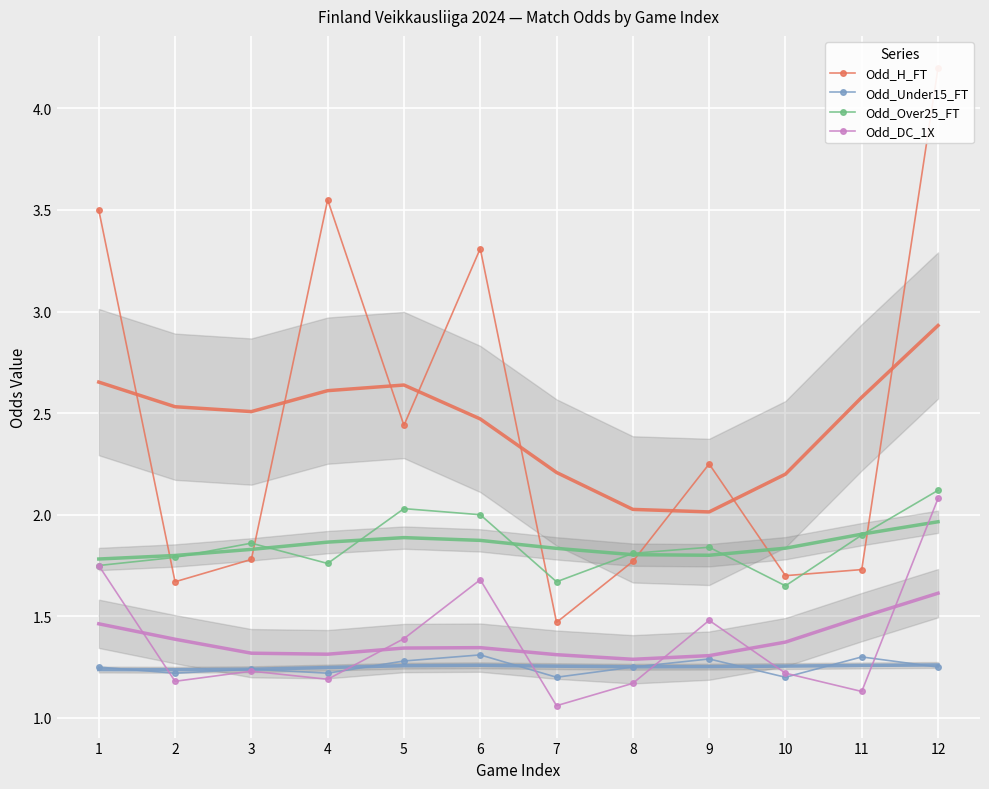

Reading left to right, list all the values displayed in this chart.

Odd_H_FT: 3.5	1.7	1.8	3.5	2.4	3.3	1.5	1.8	2.2	1.7	1.7	4.2
Odd_Under15_FT: 1.2	1.2	1.2	1.2	1.3	1.3	1.2	1.2	1.3	1.2	1.3	1.2
Odd_Over25_FT: 1.8	1.8	1.9	1.8	2.0	2.0	1.7	1.8	1.8	1.6	1.9	2.1
Odd_DC_1X: 1.8	1.2	1.2	1.2	1.4	1.7	1.1	1.2	1.5	1.2	1.1	2.1